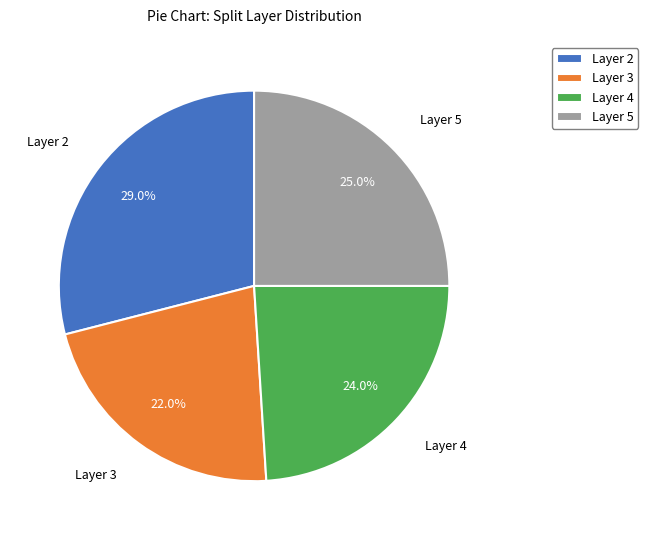

Does Layer 5 represent more than half of the total?

No